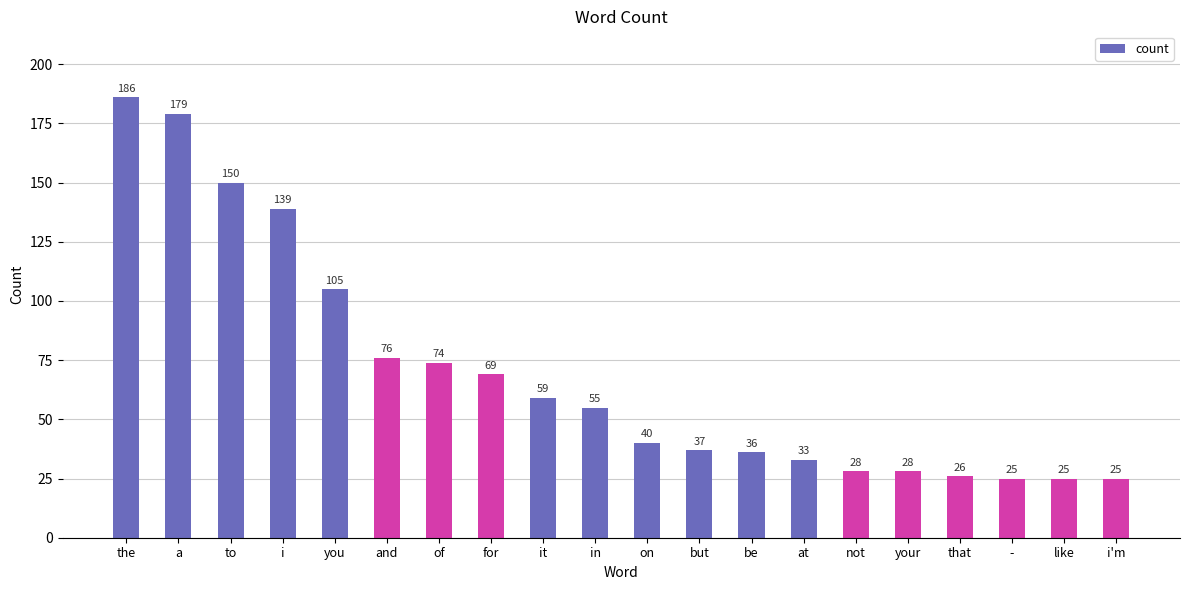

What is the change in value from you to it?

-46